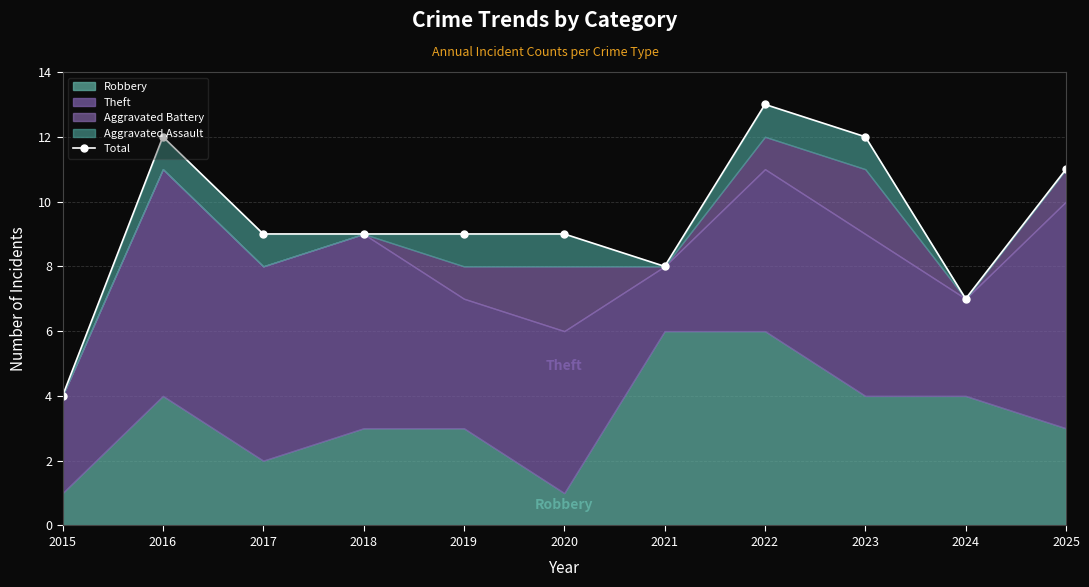

What is the ratio of the value at 2024 to the value at 2016?

0.6